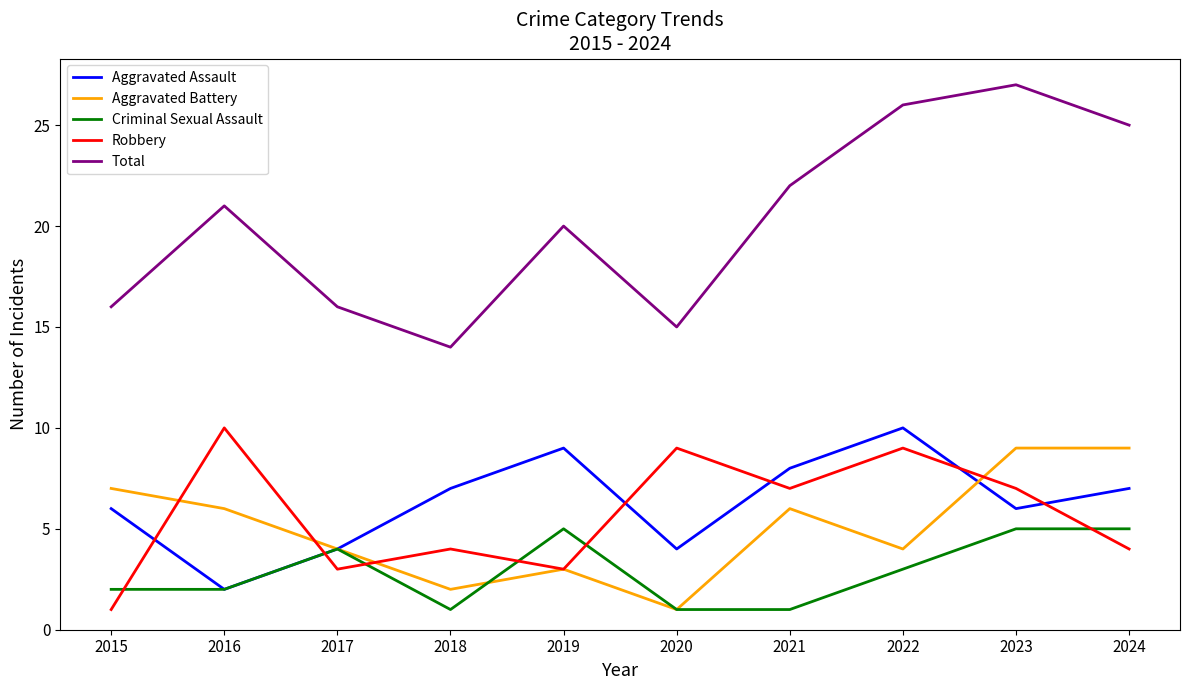

Which series has the widest spread of values?

Total